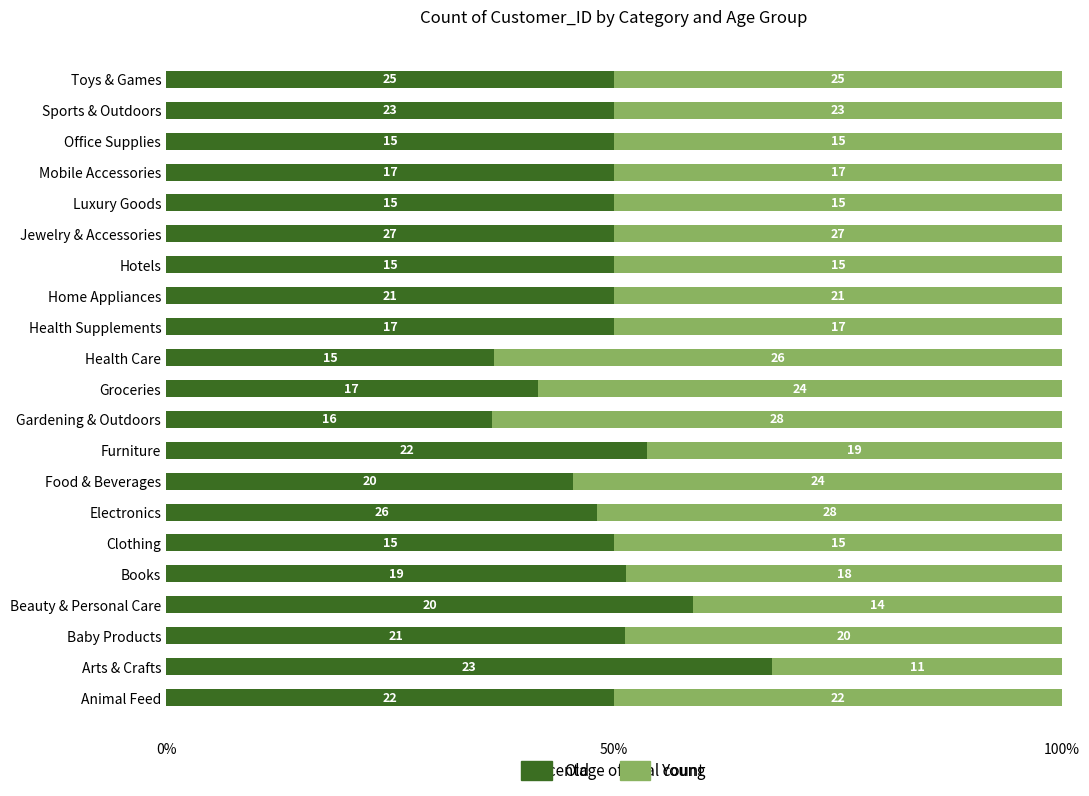

What are all the series names shown in the legend?

Old, Young